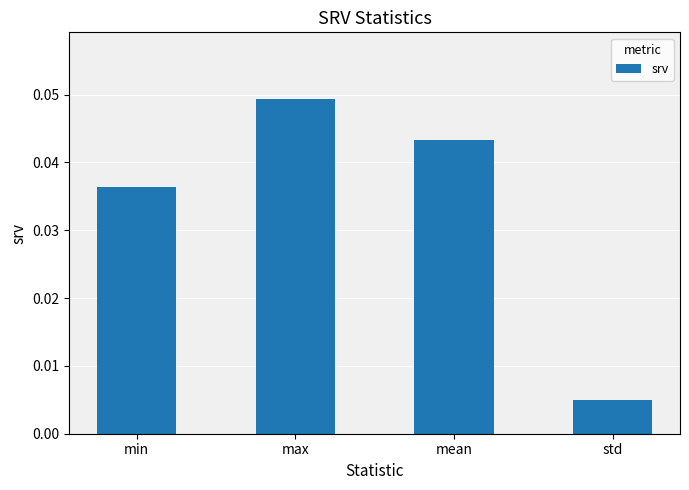

What is the label of the 1st bar from the left?

min